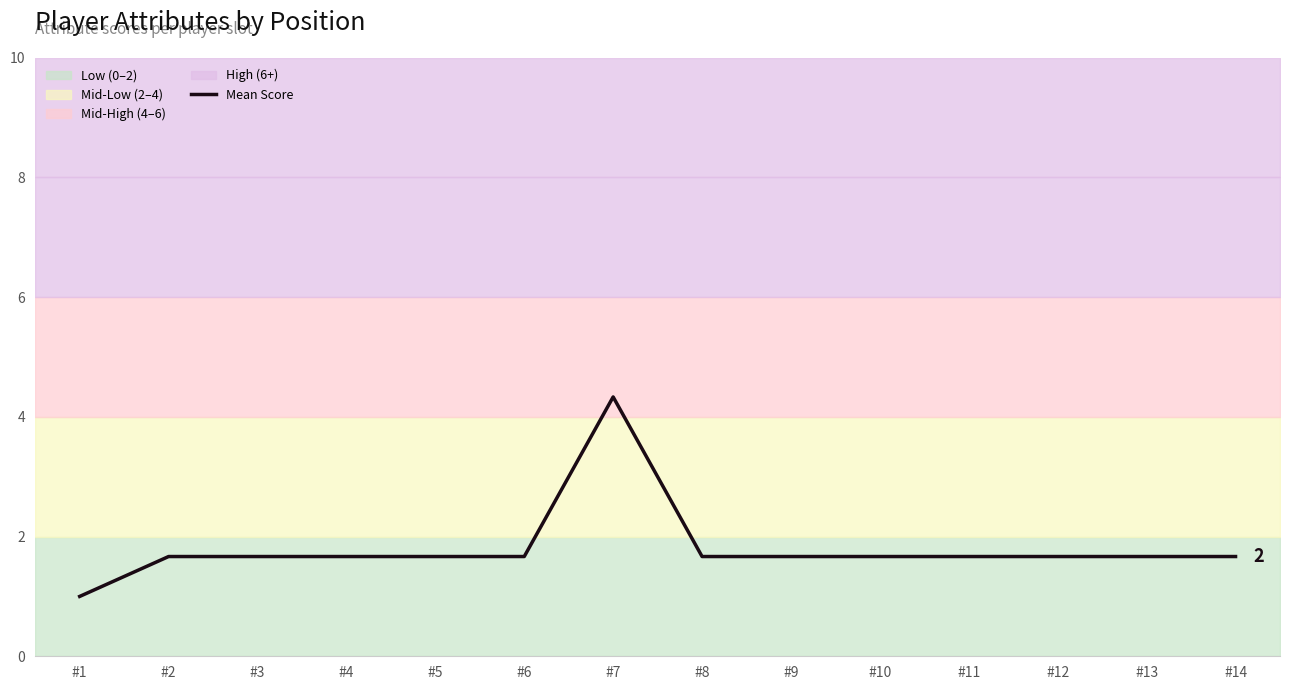

What is the average value?

1.8